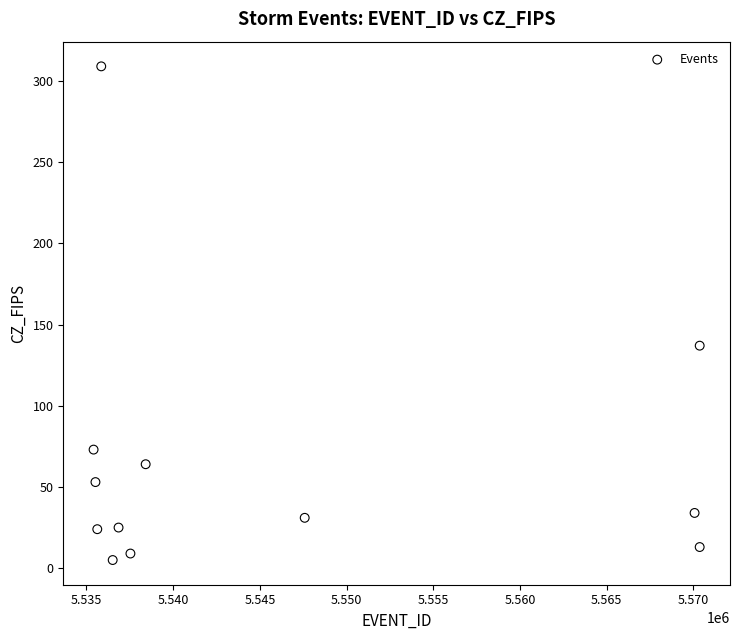

What Y value in the scatter plot is closest to 157?

137